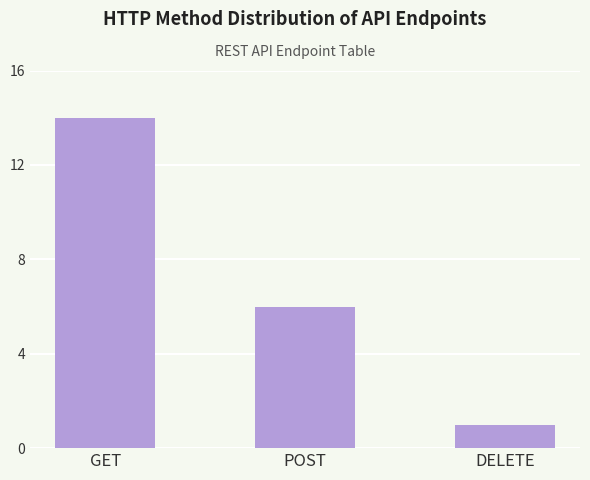

What is the value of the 2nd bar from the left?

6